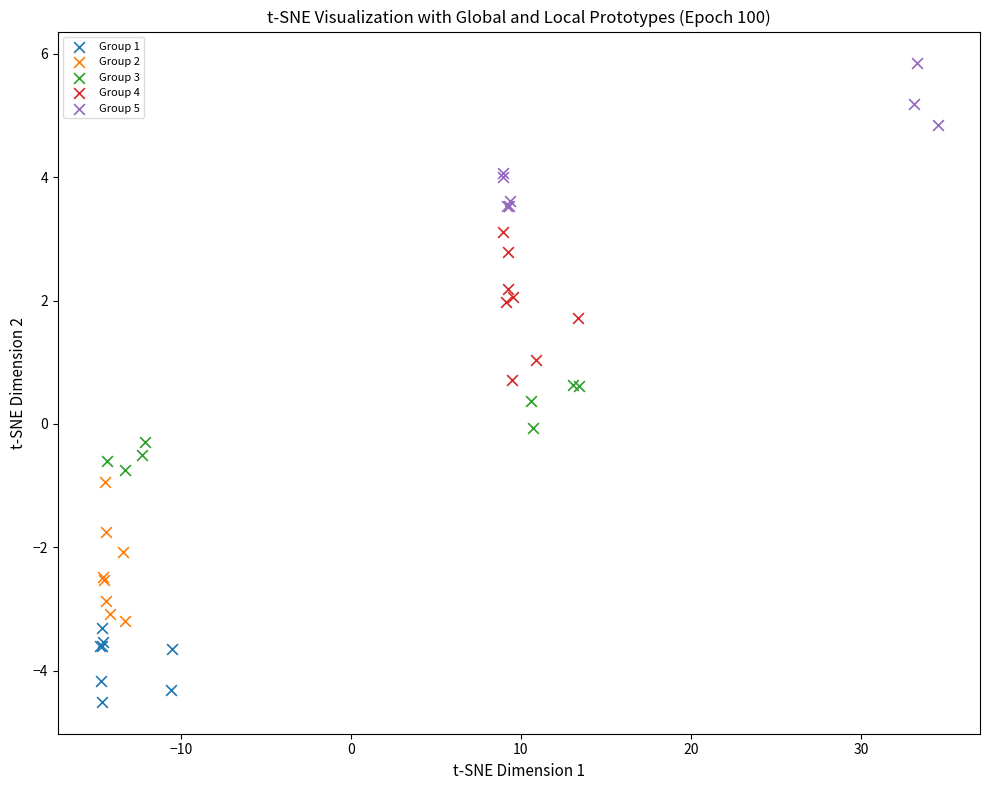

Which series reaches the minimum Y coordinate?

Group 1